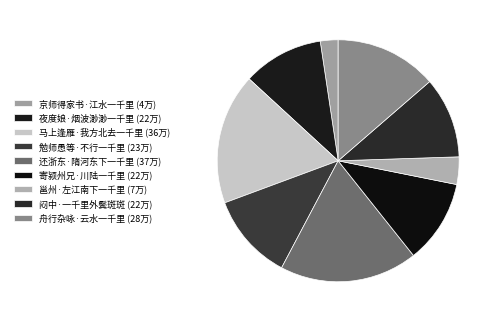

Count the number of slices in the pie.

9